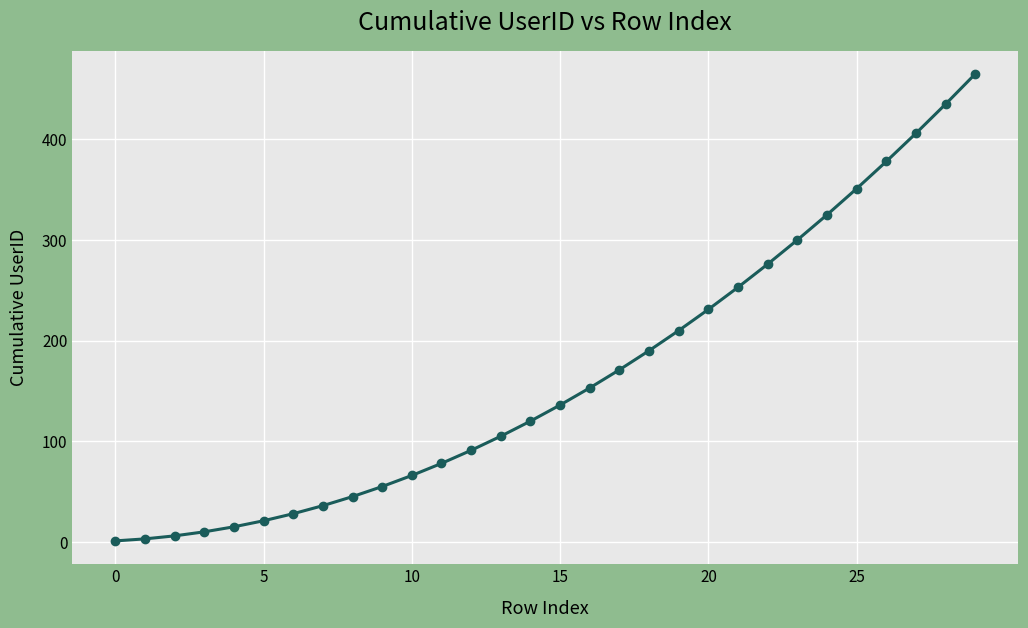

What is the average value?

165